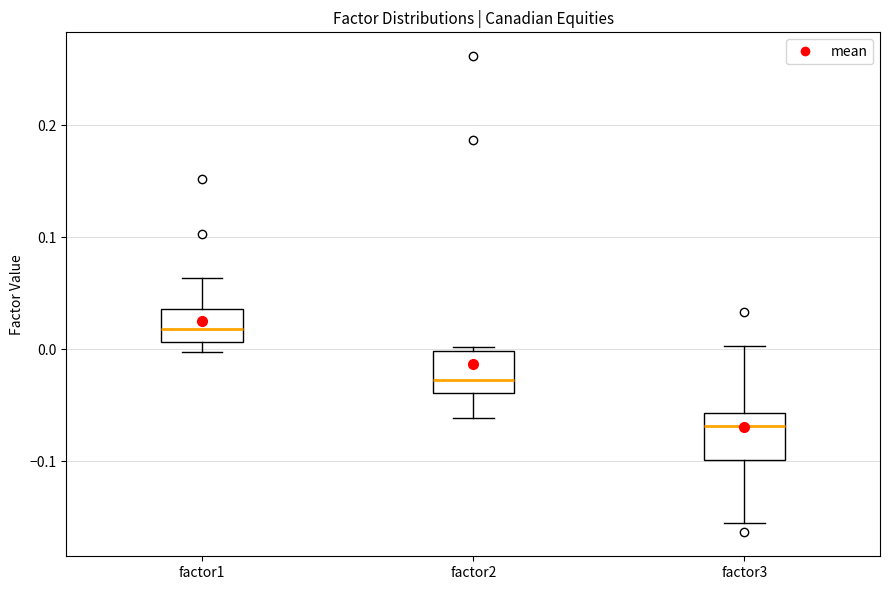

Reading left to right, transcribe this box plot: for each box, give where its median line is, the range the box spans, and where its two whiskers end, as read against the y-axis. The values are not printed on the chart, so give them approximately, as read against the axis.

factor1: median 0.02, box 0.01 to 0.04, whiskers 0.00 to 0.06
factor2: median -0.03, box -0.04 to 0.00, whiskers -0.06 to 0.00 (just above the box's upper edge)
factor3: median -0.07, box -0.10 to -0.06, whiskers -0.16 to 0.00